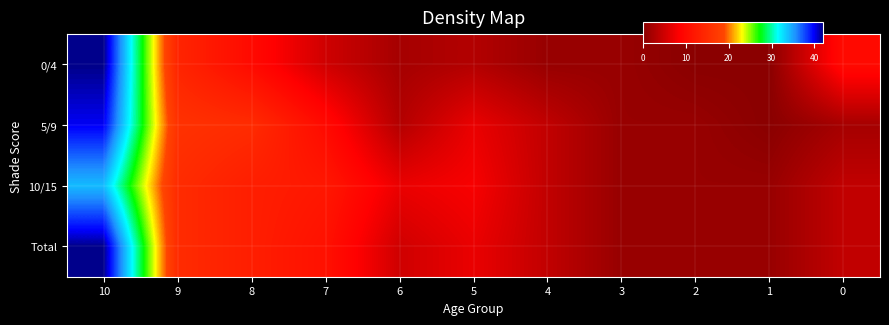

Reading right to left, what are all the values shown in this chart?

0/4: 0=10	1=0	2=0	3=1	4=1	5=3	6=2	7=5	8=10	9=14	10=42
5/9: 0=2	1=0	2=1	3=1	4=4	5=7	6=3	7=10	8=15	9=16	10=40
10/15: 0=4	1=1	2=1	3=1	4=4	5=8	6=7	7=12	8=13	9=15	10=34
Total: 0=4	1=1	2=1	3=1	4=4	5=7	6=5	7=11	8=13	9=15	10=42